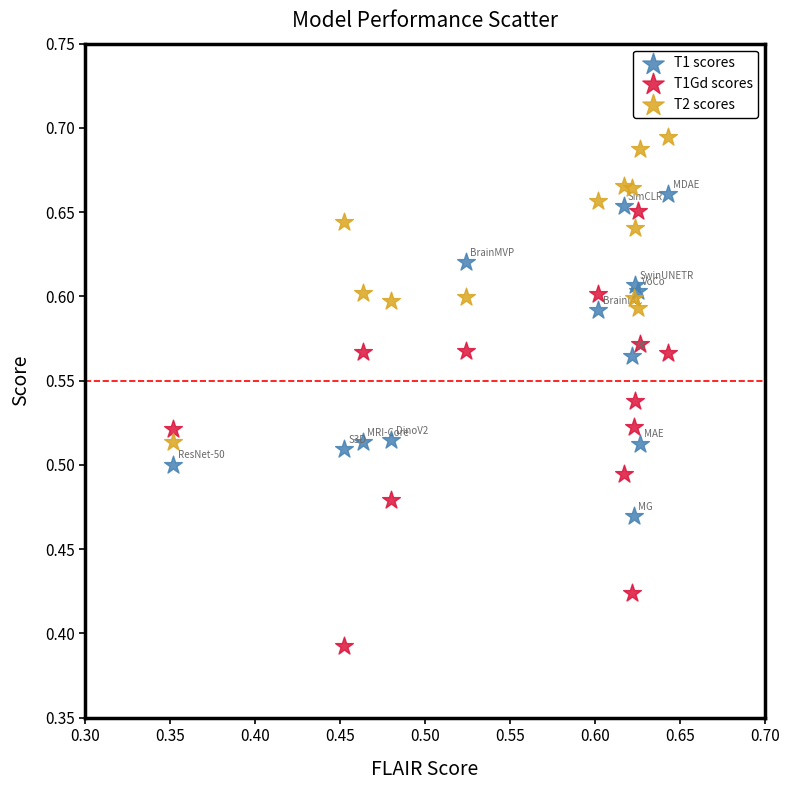

Which series has the largest Y range (max minus min)?

T1Gd scores